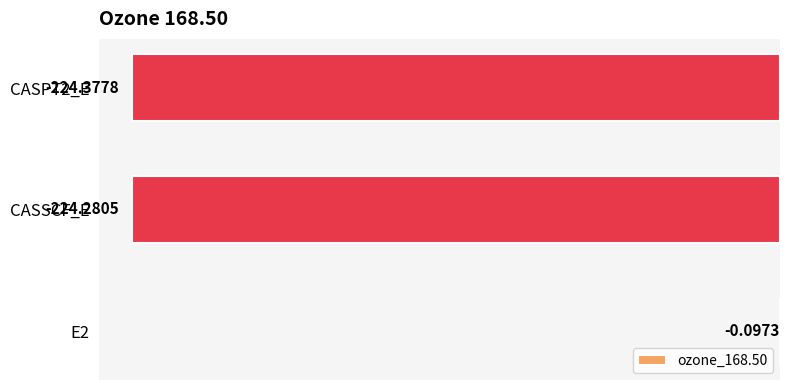

Count the number of values greater than -224.

1